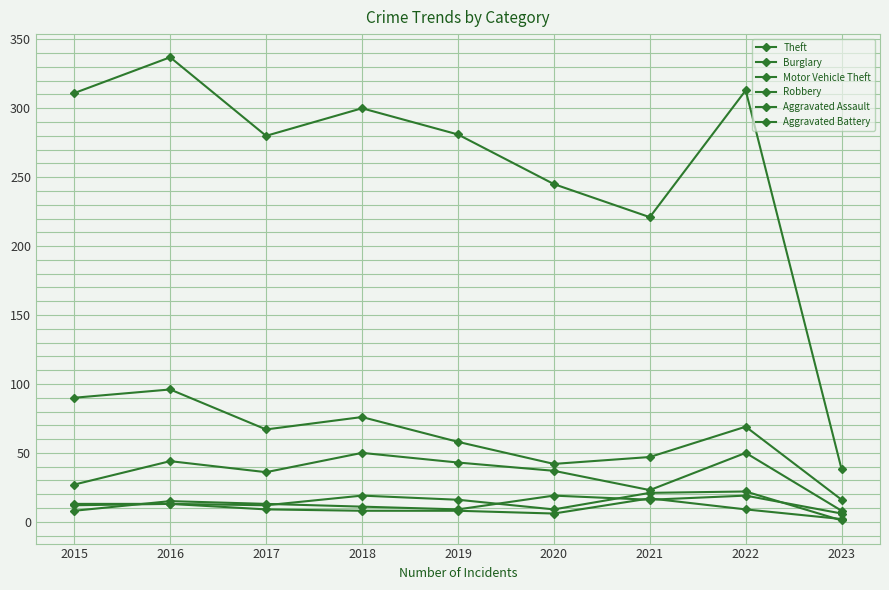

Where is the first local maximum for Theft?

2016